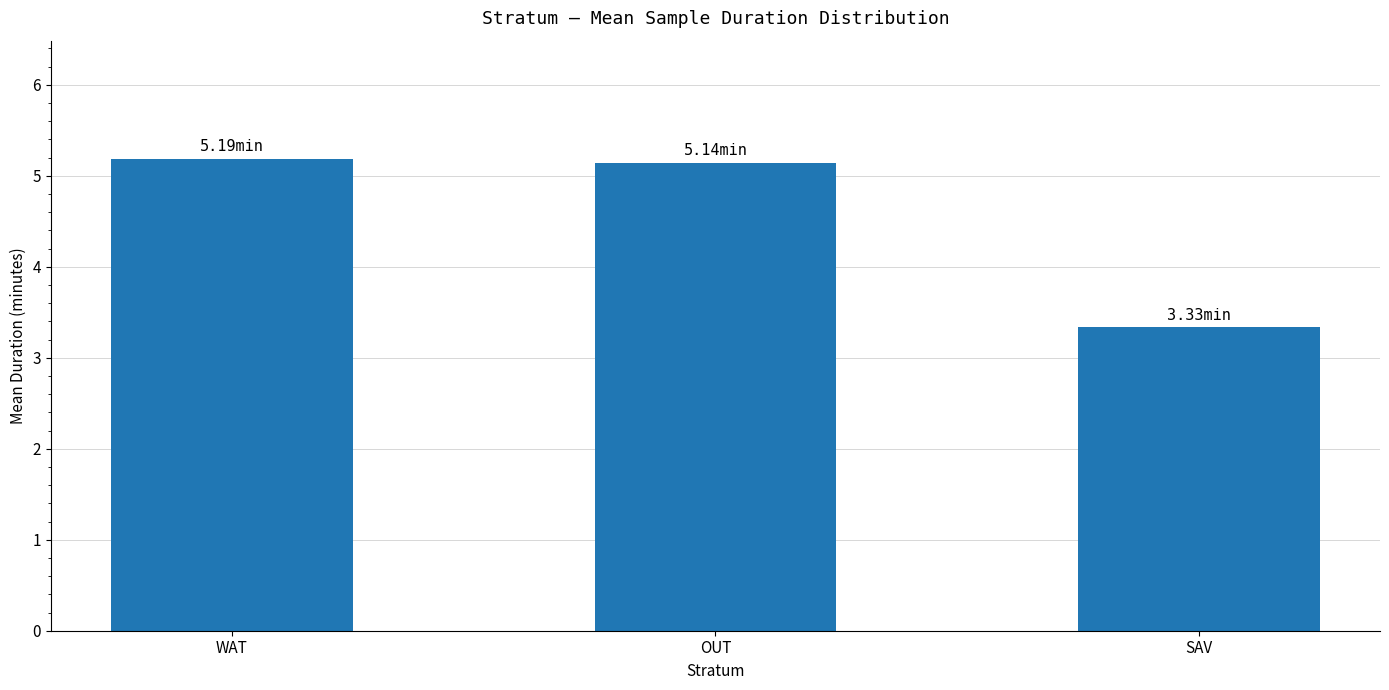

What position from the left is WAT?

1